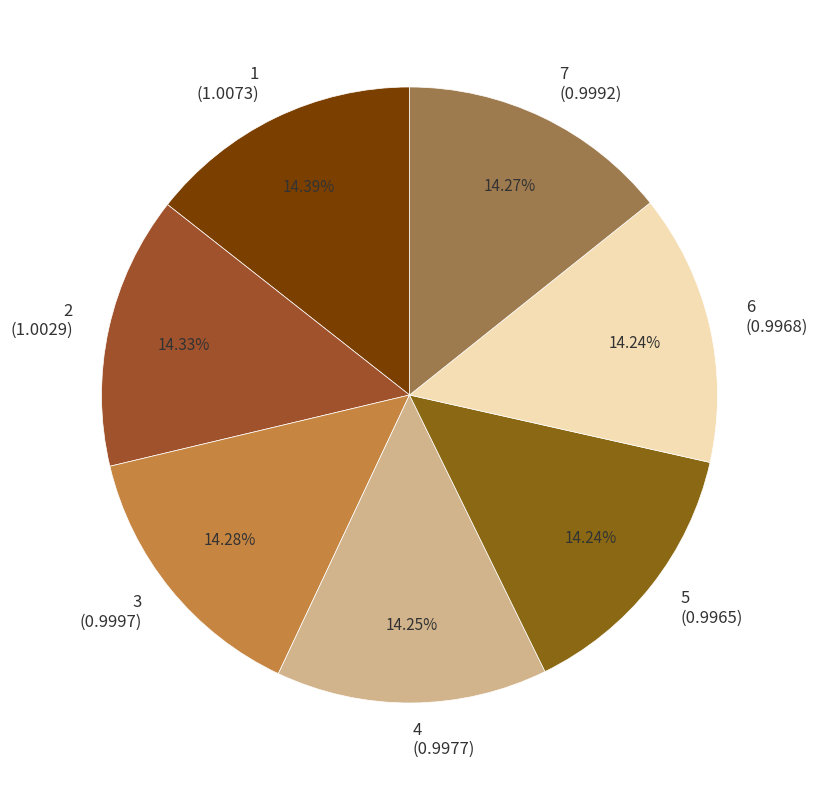

Is there a majority slice in this chart?

No